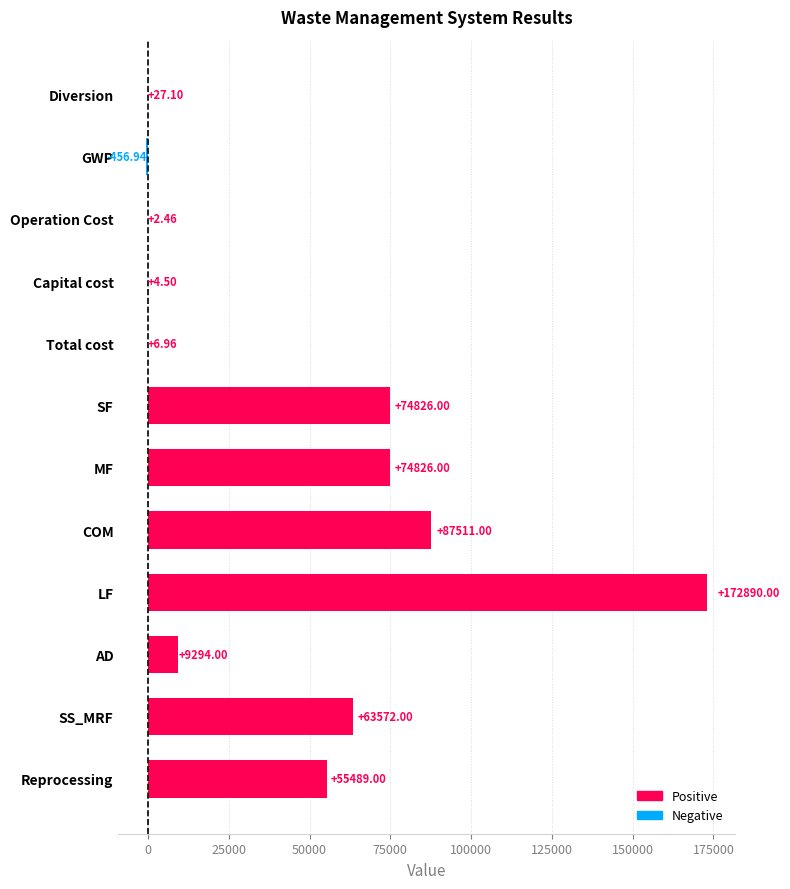

Which has a higher value, LF or Reprocessing?

LF